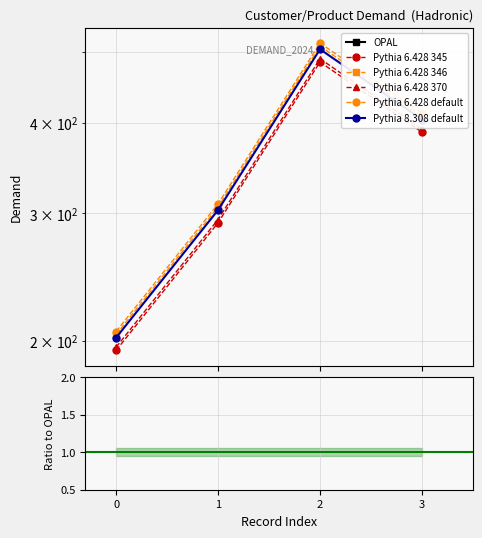

True or false: Pythia 6.428 345 and Pythia 6.428 370 intersect in this chart.

False